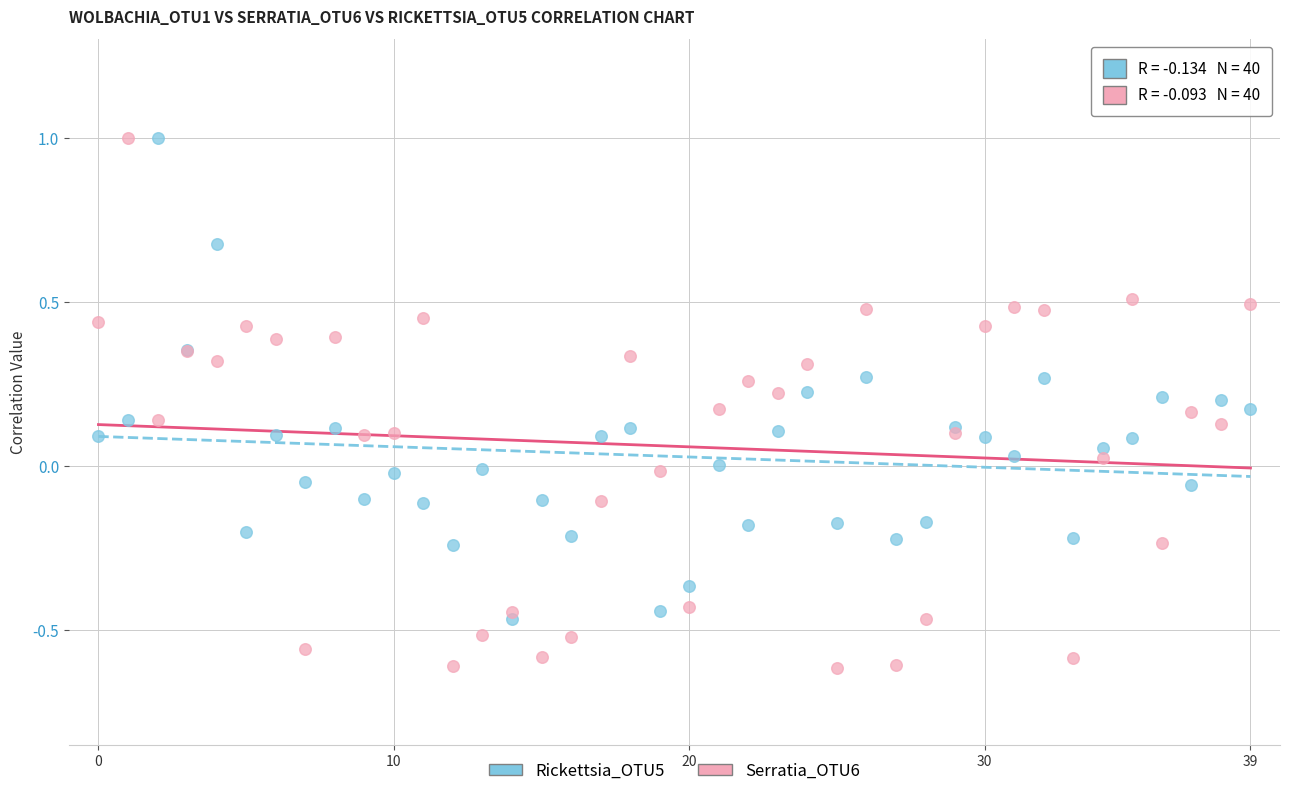

Which series contains the lowest Y value?

Serratia_OTU6